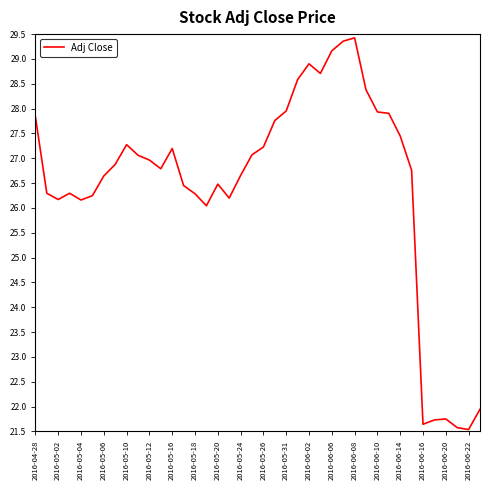

What is the greatest value displayed?

29.4